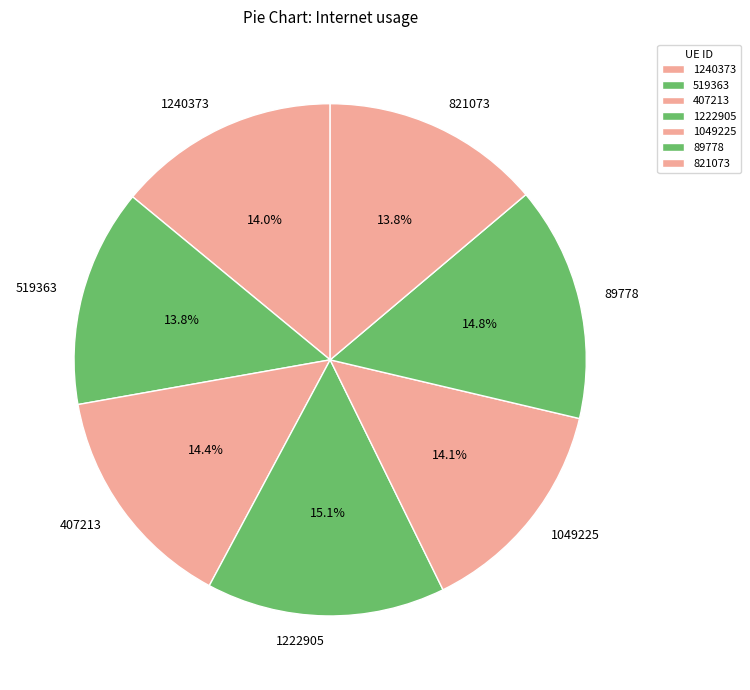

To the nearest percent, what percentage of the pie is 407213?

14%